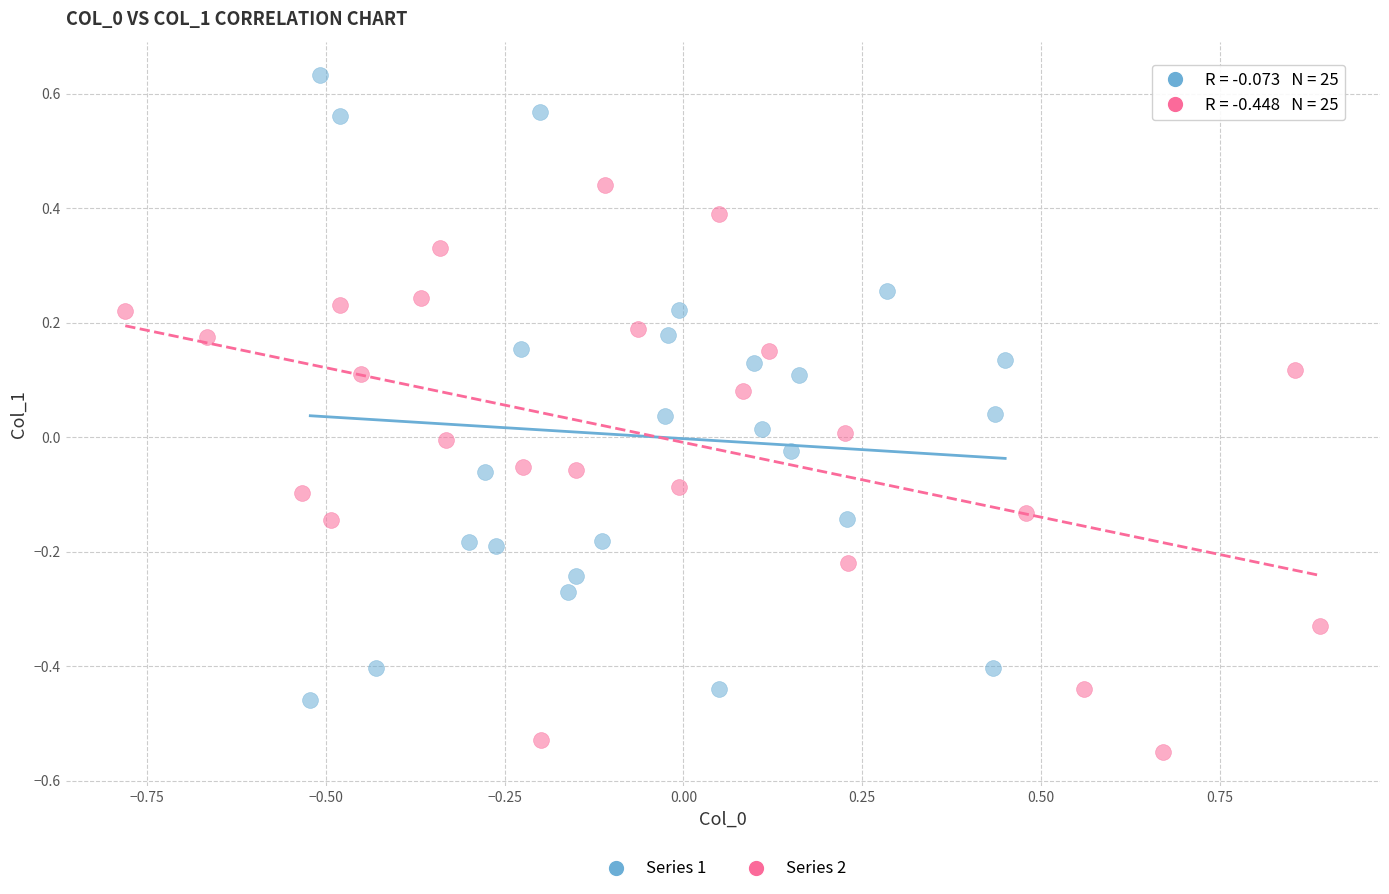

What are all the series names shown in the legend?

Series 1, Series 2